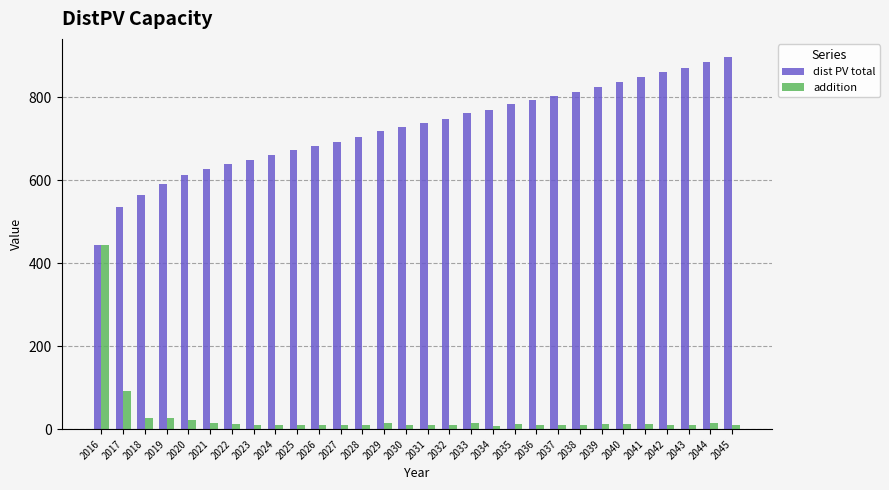

What is the highest value of the dist PV total series?

896.2